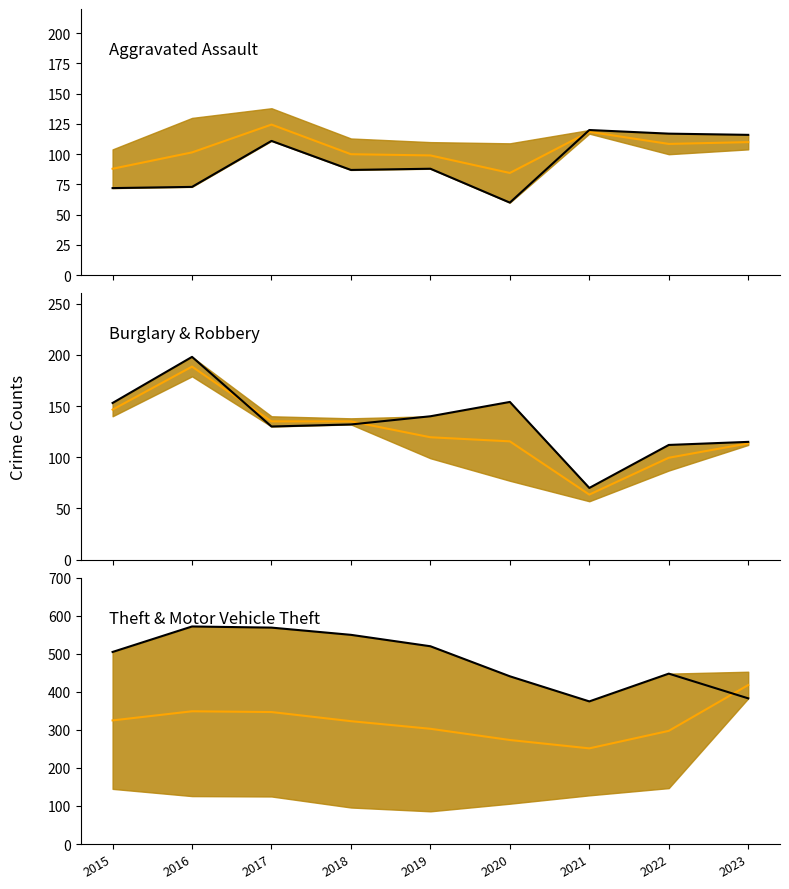

What is the difference between the second highest and second lowest values in the Theft (line) series?

186.0